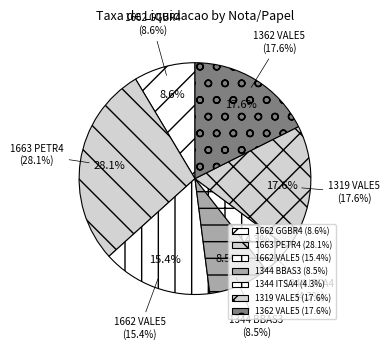

How many slices are in this pie chart?

7